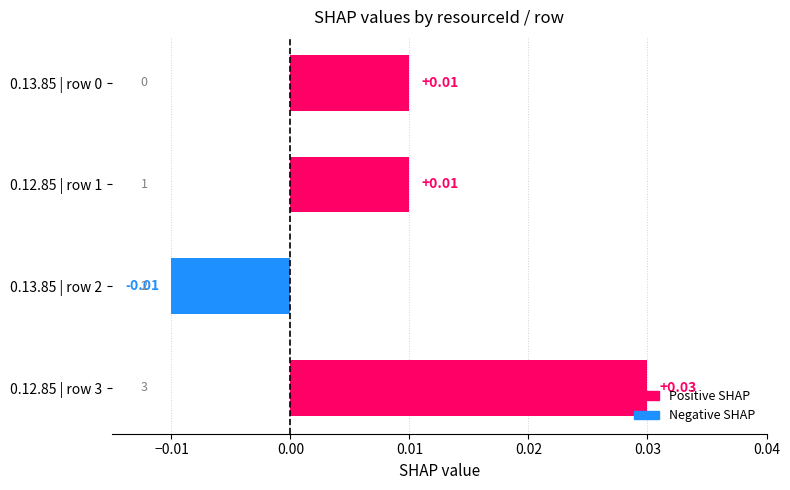

Which has a higher value, 0.12.85 | row 1 or 0.13.85 | row 2?

0.12.85 | row 1